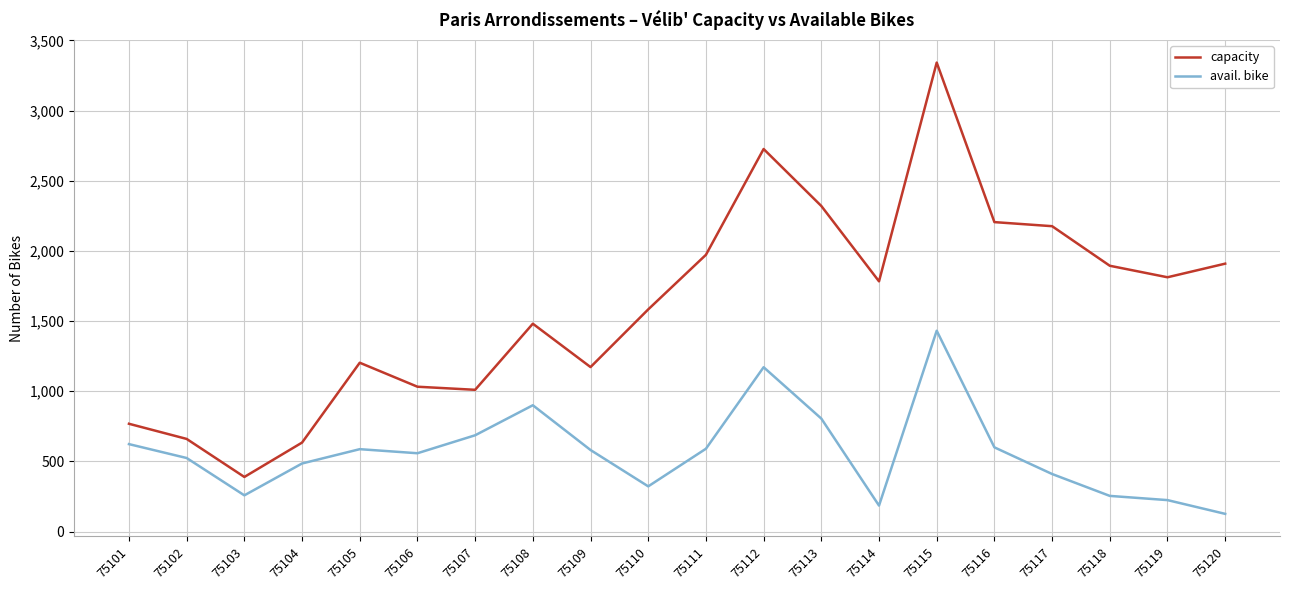

Which series has the largest total across all categories?

capacity